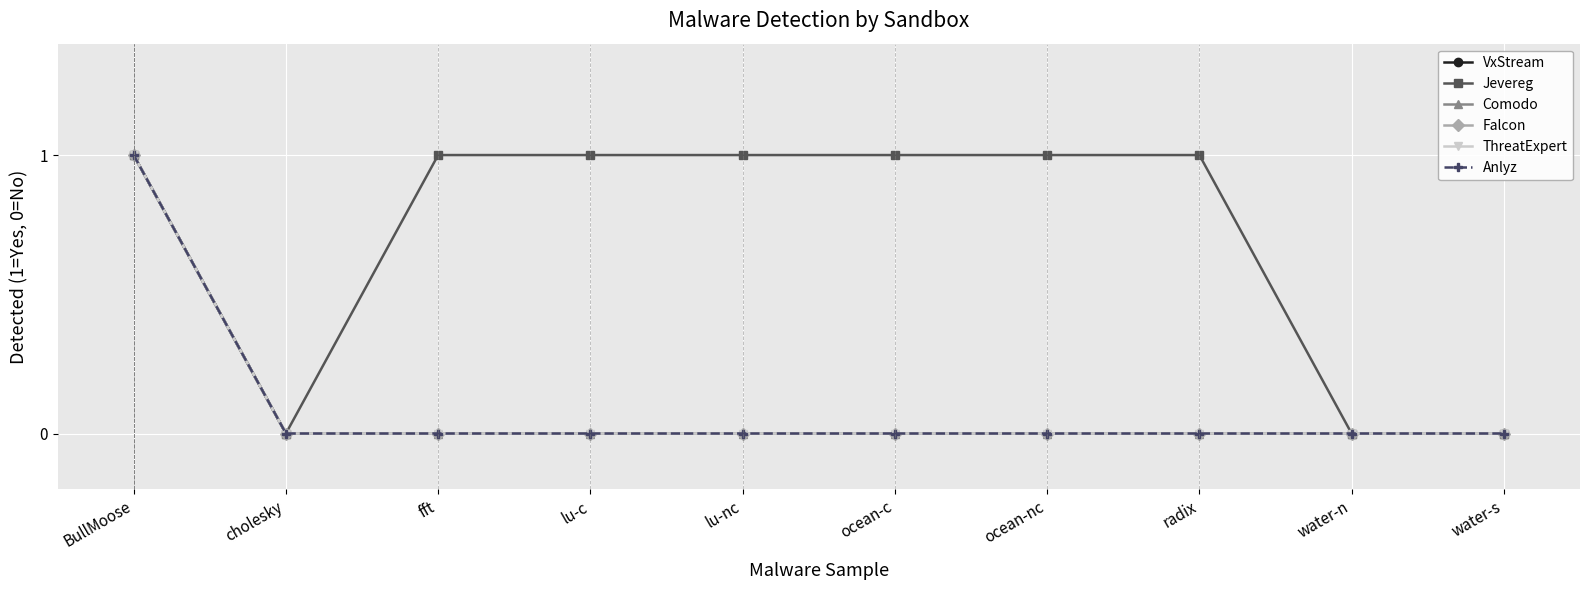

Which series changed the most between lu-nc and radix?

VxStream